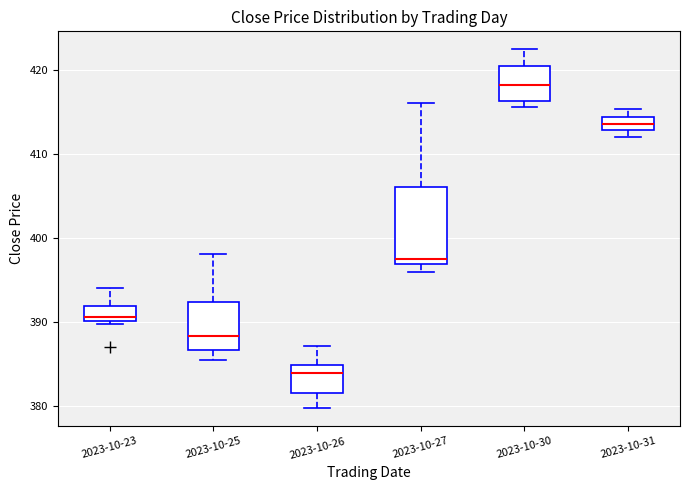

Which box is the tallest, from its lower edge to its upper edge?

2023-10-27